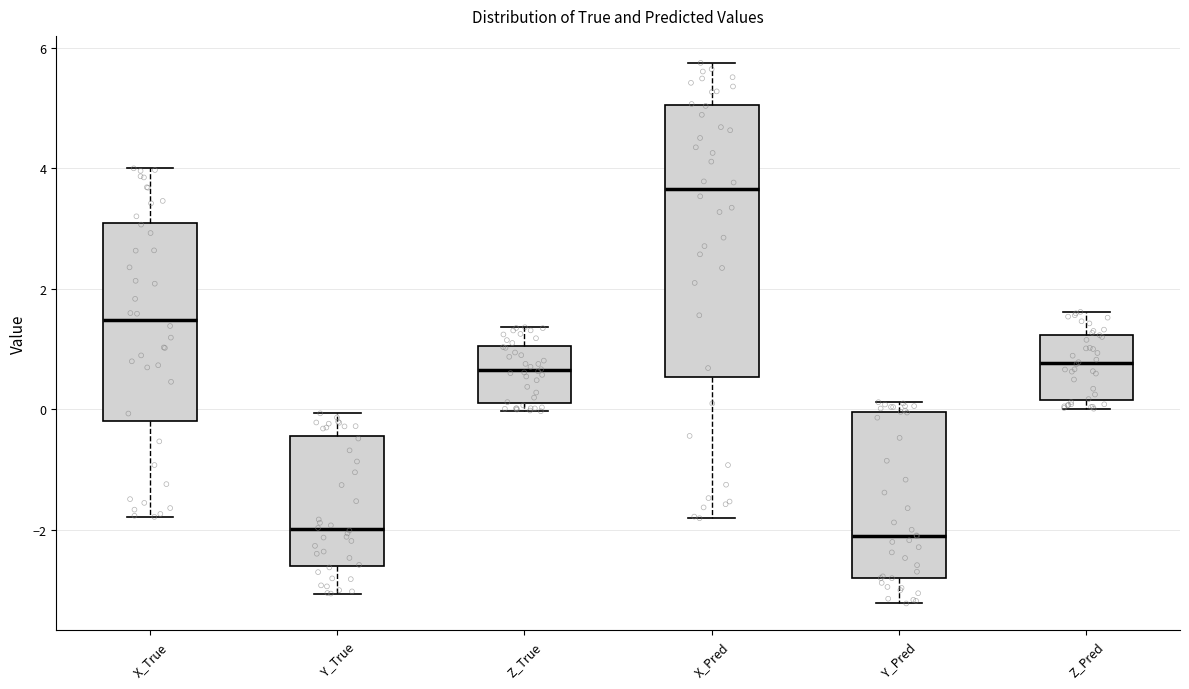

Reading left to right, read every box against the y-axis: the position of its median line, the range the box covers, and the ends of its whiskers. The values are not printed on the chart, so give them approximately, as read against the axis.

X_True: median 1.4, box -0.2 to 3.2, whiskers -1.8 to 4.0
Y_True: median -2.0, box -2.6 to -0.4, whiskers -3.0 to 0.0
Z_True: median 0.6, box 0.2 to 1.0, whiskers 0.0 to 1.4
X_Pred: median 3.6, box 0.6 to 5.0, whiskers -1.8 to 5.8
Y_Pred: median -2.0, box -2.8 to 0.0, whiskers -3.2 to 0.2
Z_Pred: median 0.8, box 0.2 to 1.2, whiskers 0.0 to 1.6